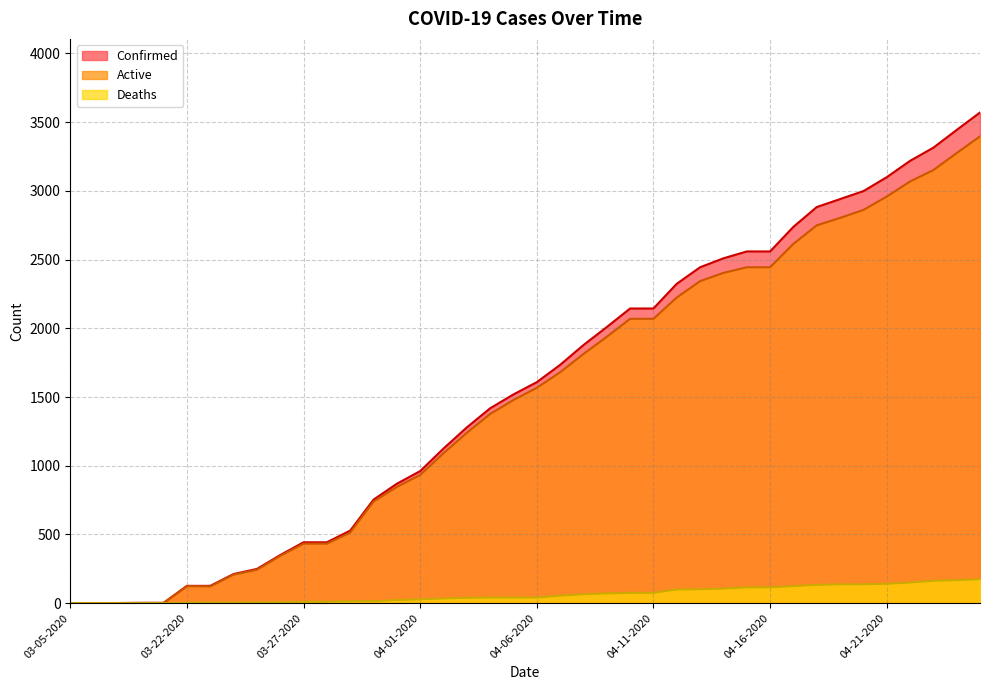

What is the sum of all Active values?

60001